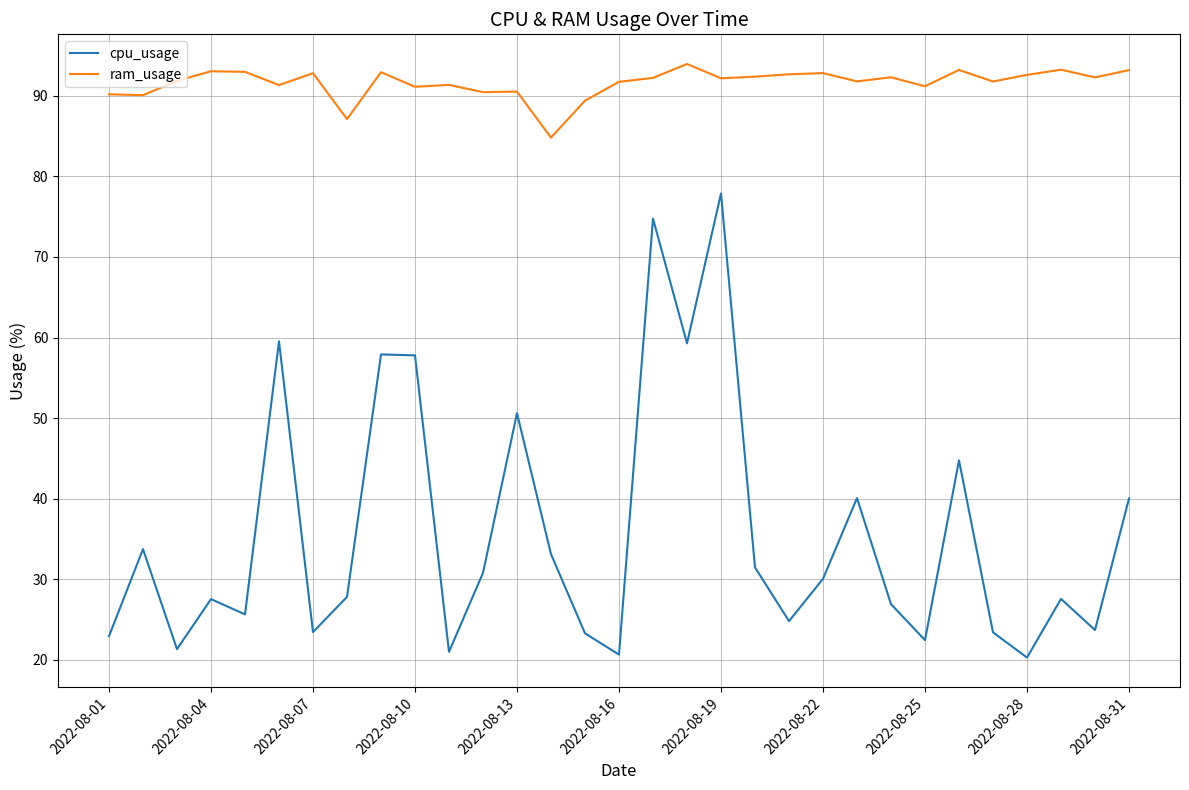

Which series has the largest total across all categories?

ram_usage